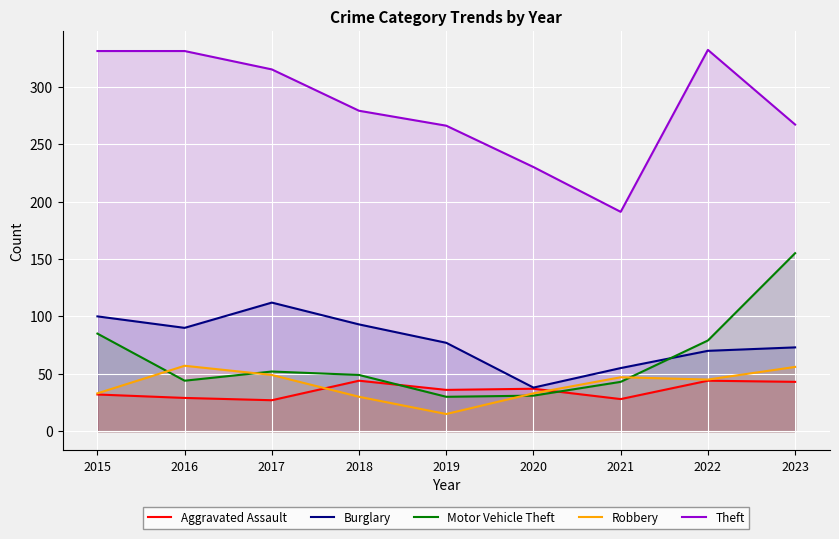

What is the sum of all Robbery values?

365